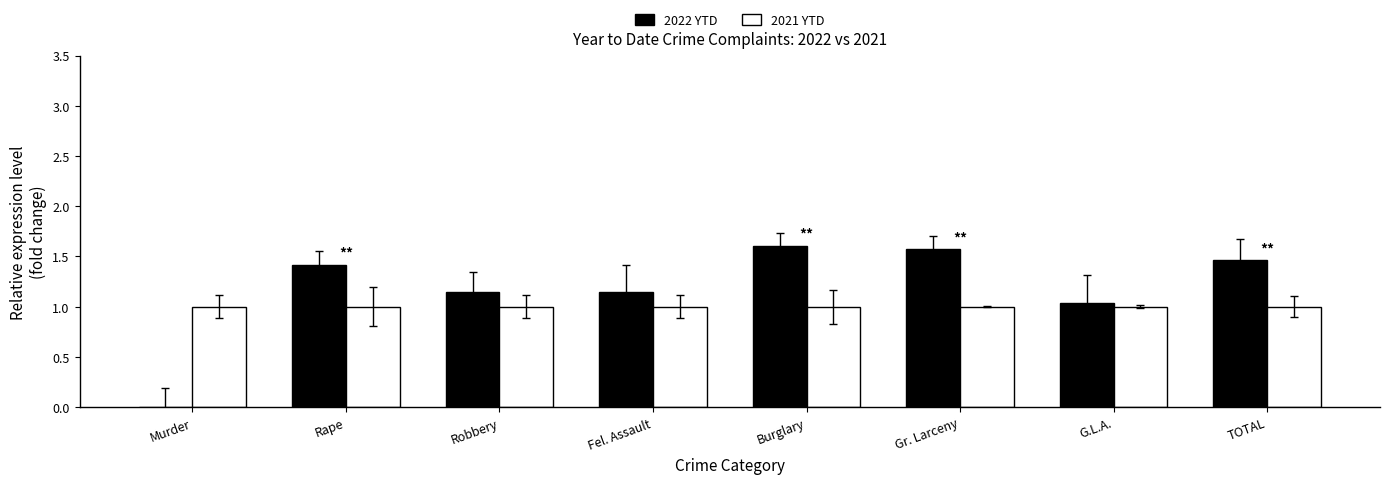

What is the sum of all 2022 YTD values?

9.4